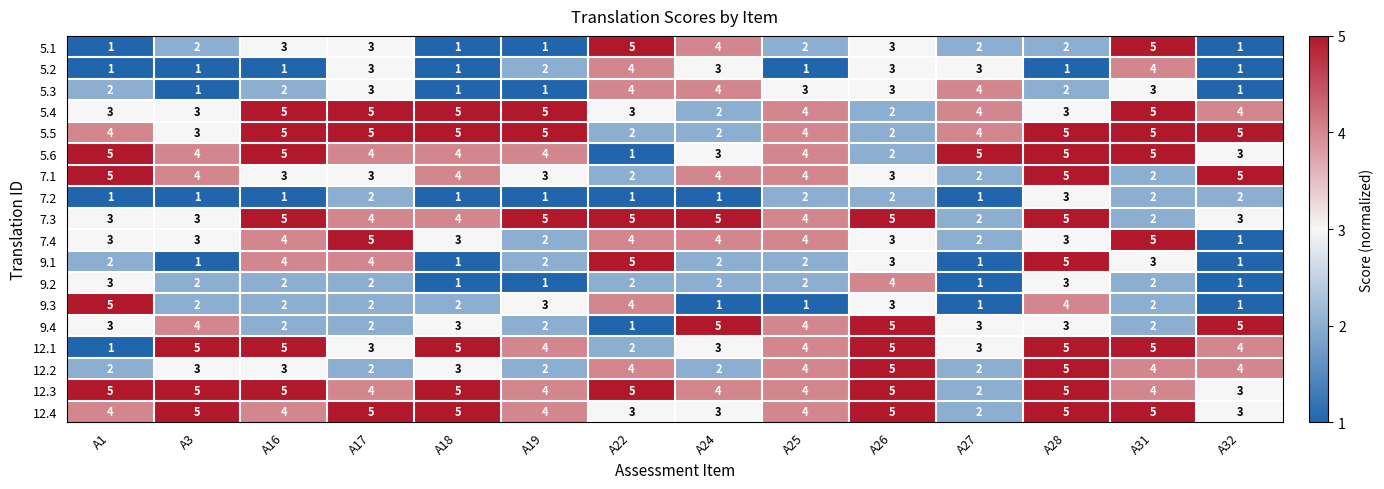

Count the number of data series in this chart.

18